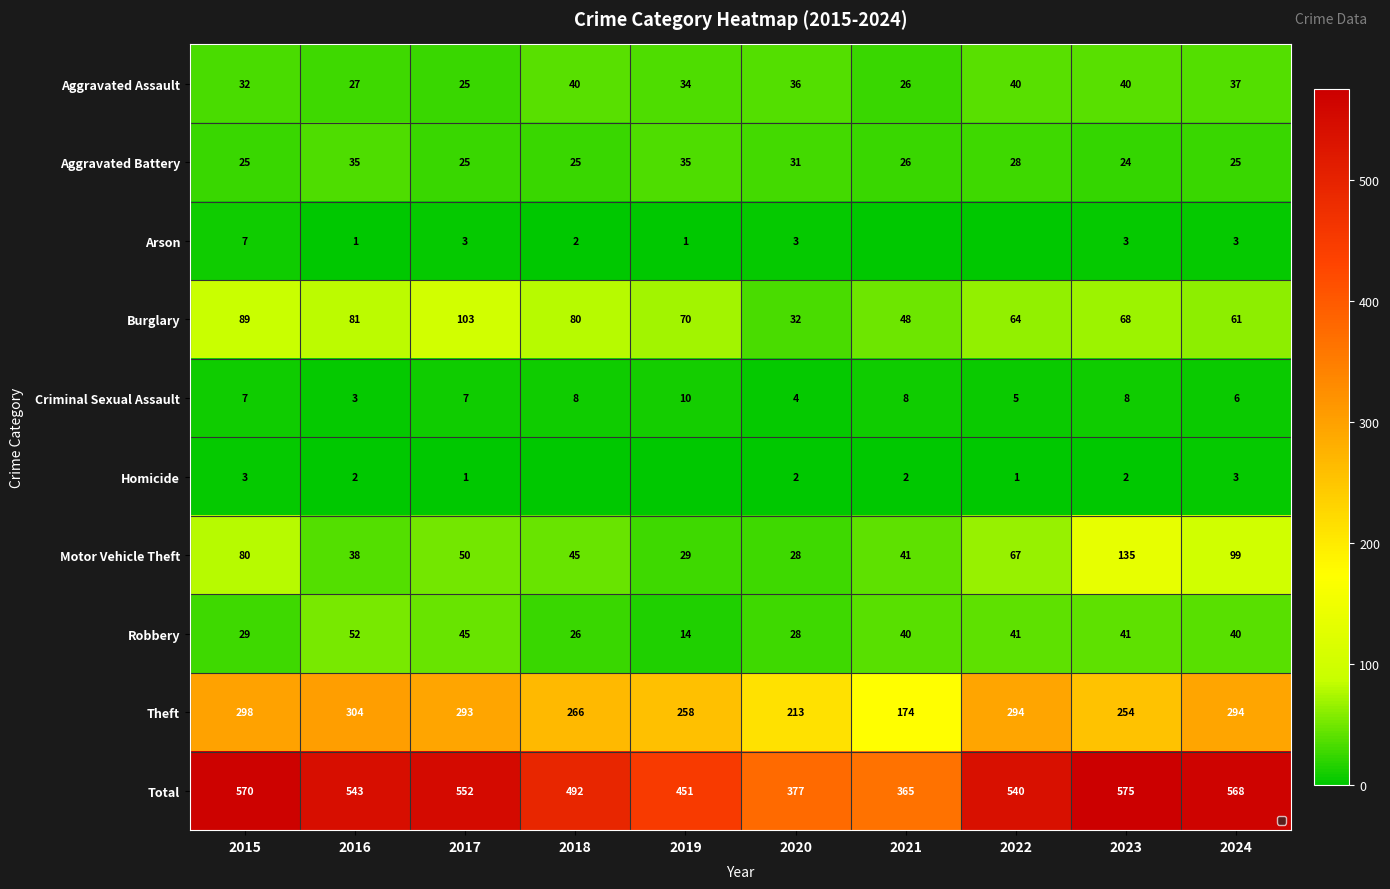

How many data points in Homicide are above 2?

2